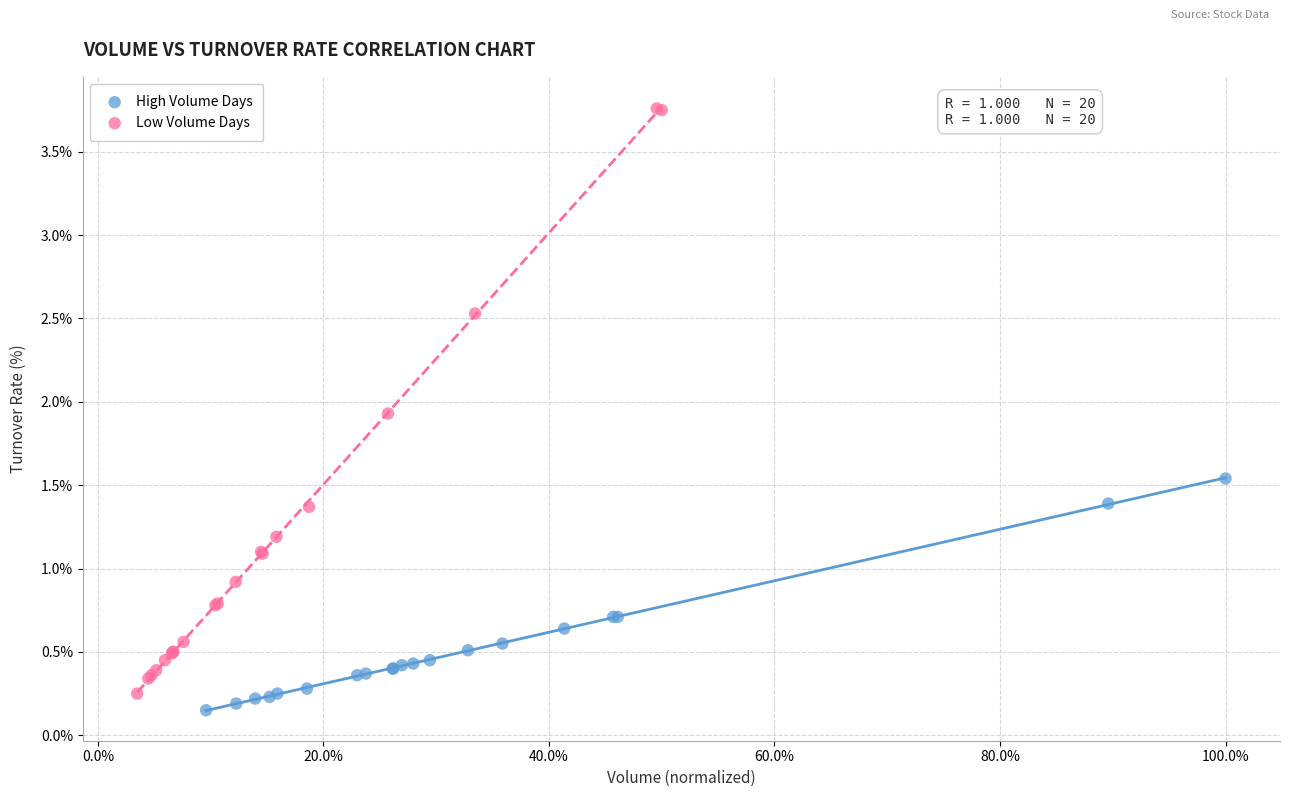

Which series has the widest spread of Y values?

Low Volume Days